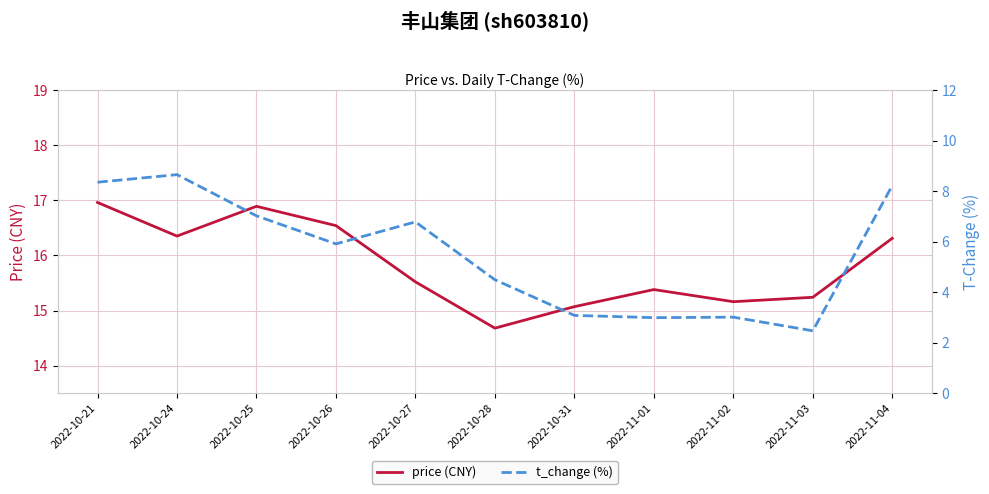

True or false: price (CNY) has a value of 25.2 at 2022-10-21.

False